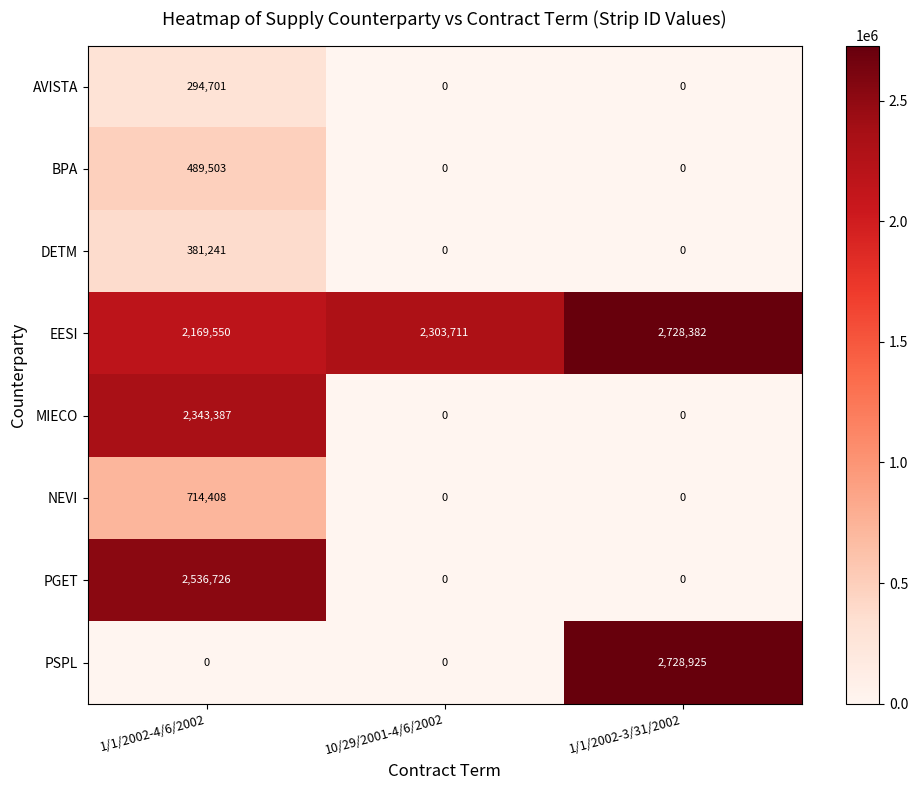

The value of PGET at 1/1/2002-4/6/2002 is 2536726. True or false?

True